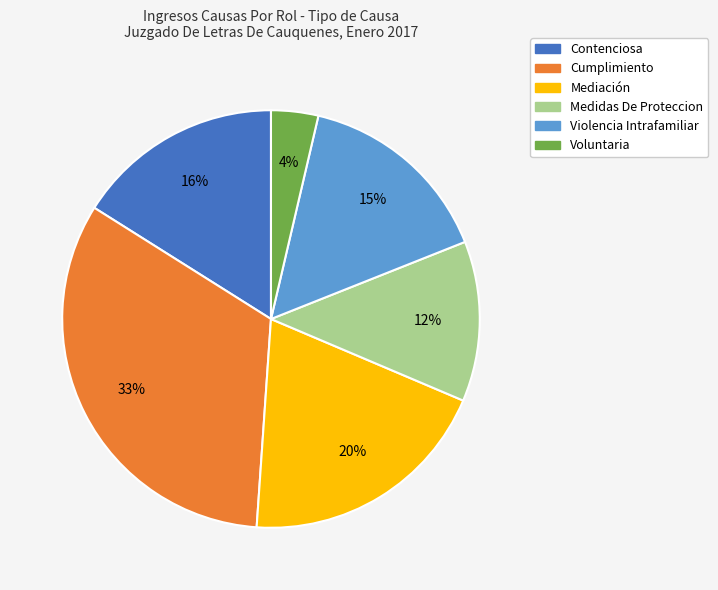

The Contenciosa slice represents 29% of the pie. True or false?

False